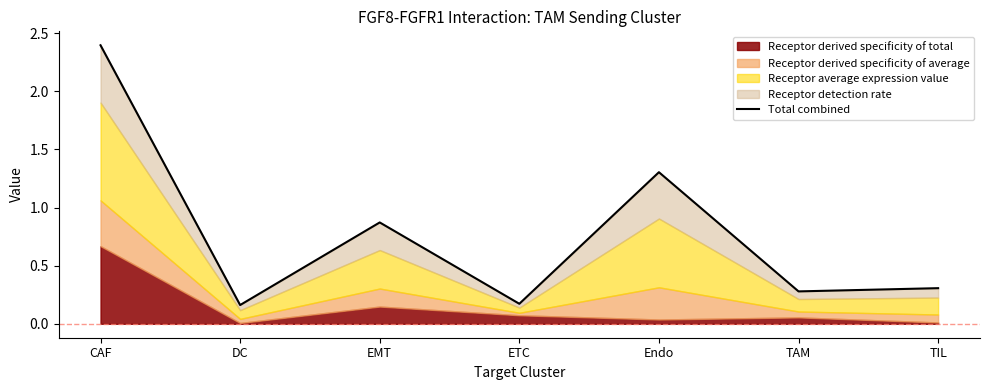

Reading left to right, list all the values displayed in this chart.

2.4	0.2	0.9	0.2	1.3	0.3	0.3